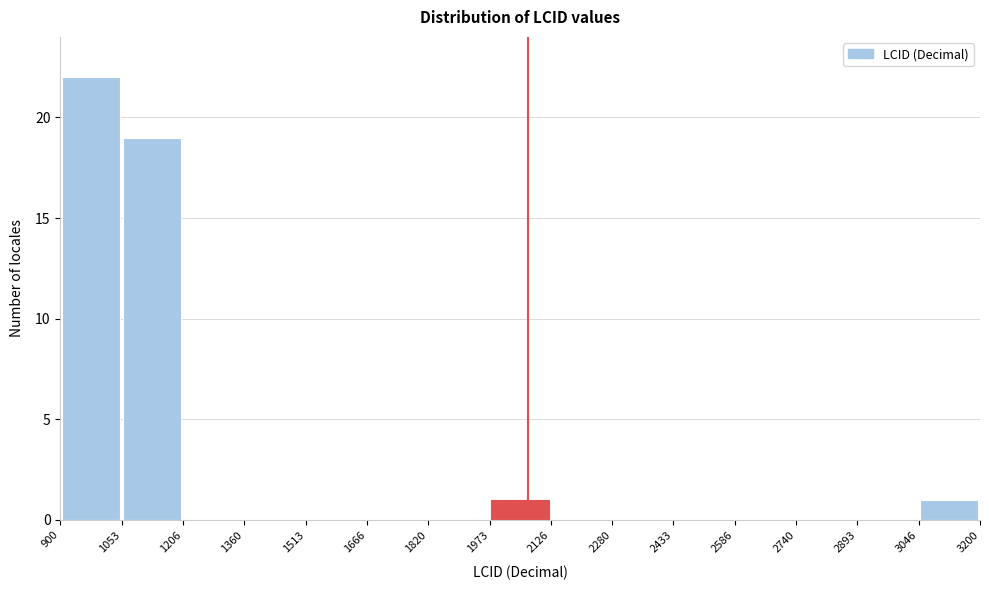

Which range on the x-axis has the tallest bar?

900 to 1053